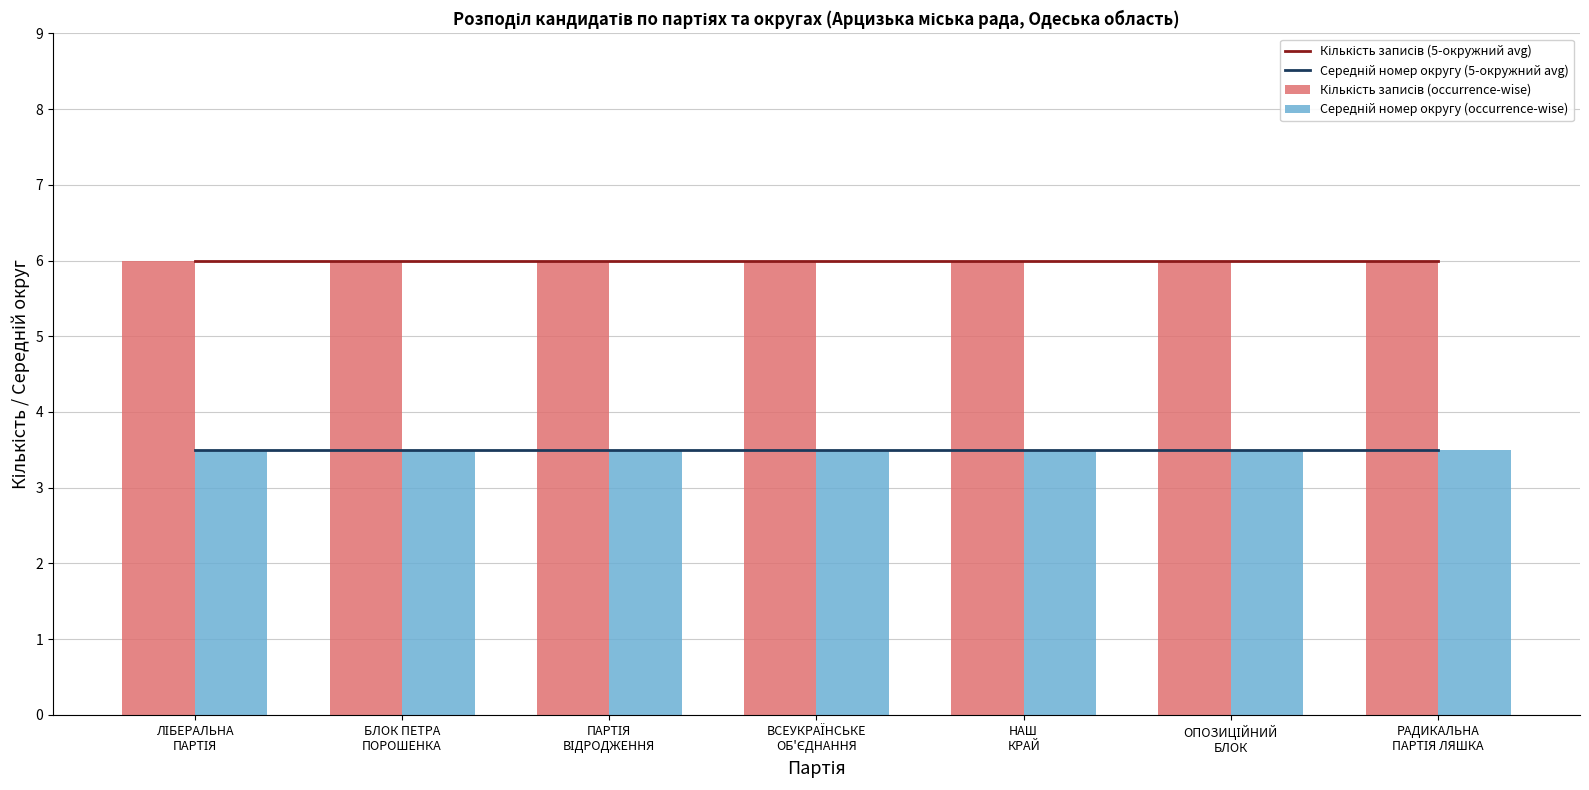

At which label is Середній номер округу (5-окружний avg) closest to 3?

ЛІБЕРАЛЬНА
ПАРТІЯ